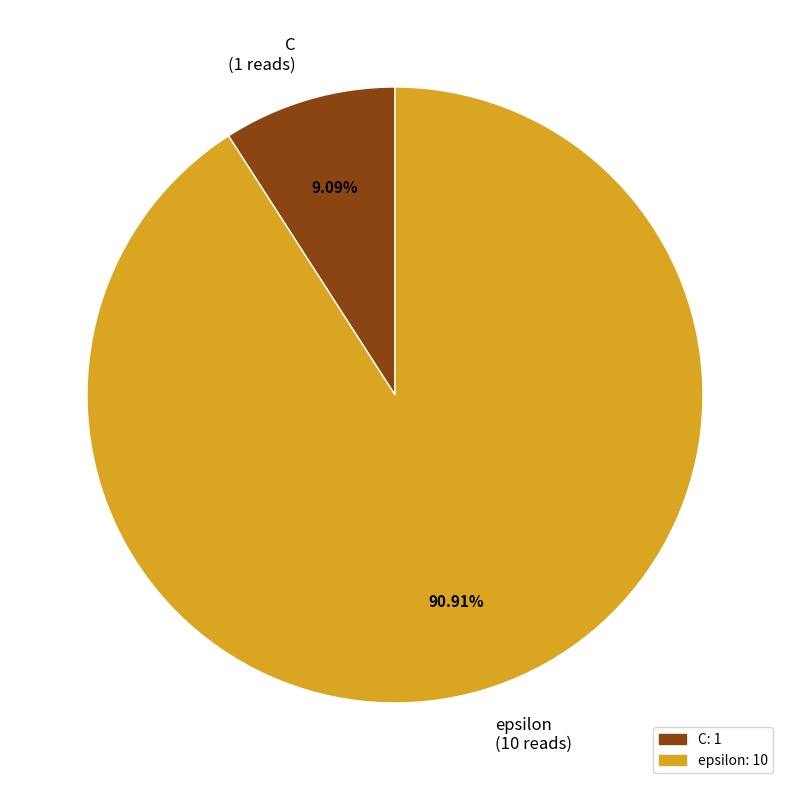

To the nearest percent, what is the difference between the largest and smallest slice percentages?

82%